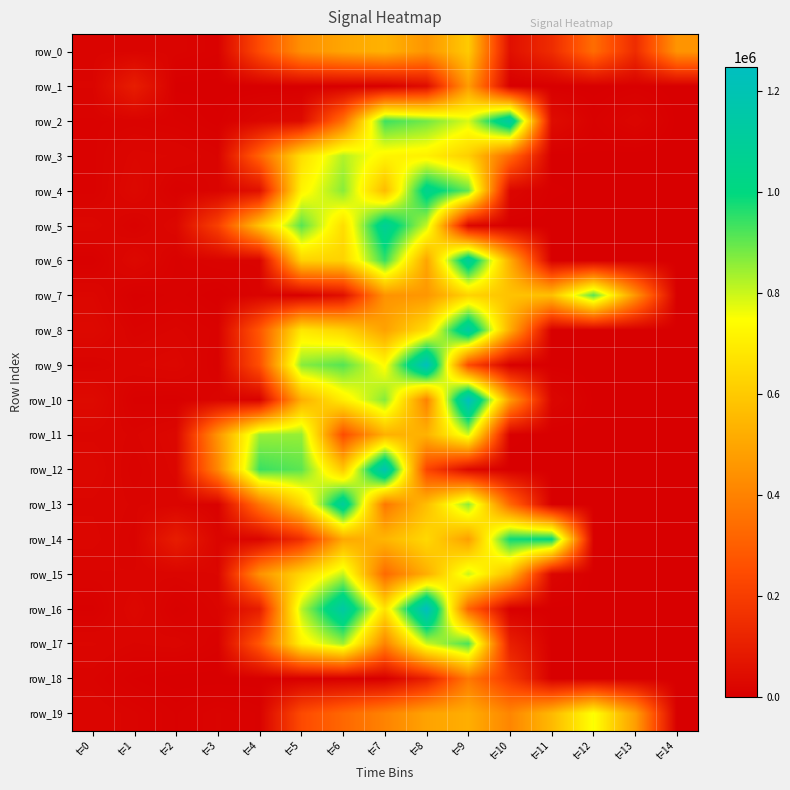

Where is row_2 nearest to the value 569355?

t=9